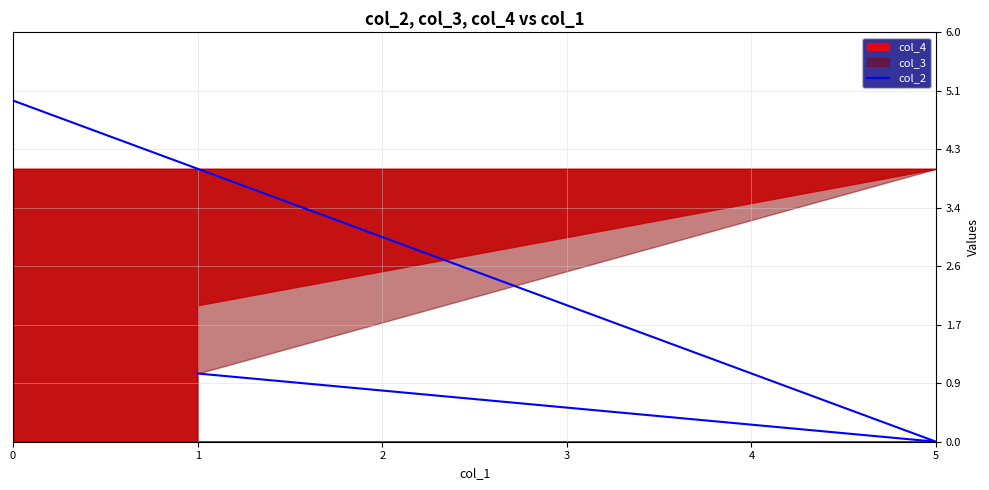

Is it true that the value at 0 is 7?

False